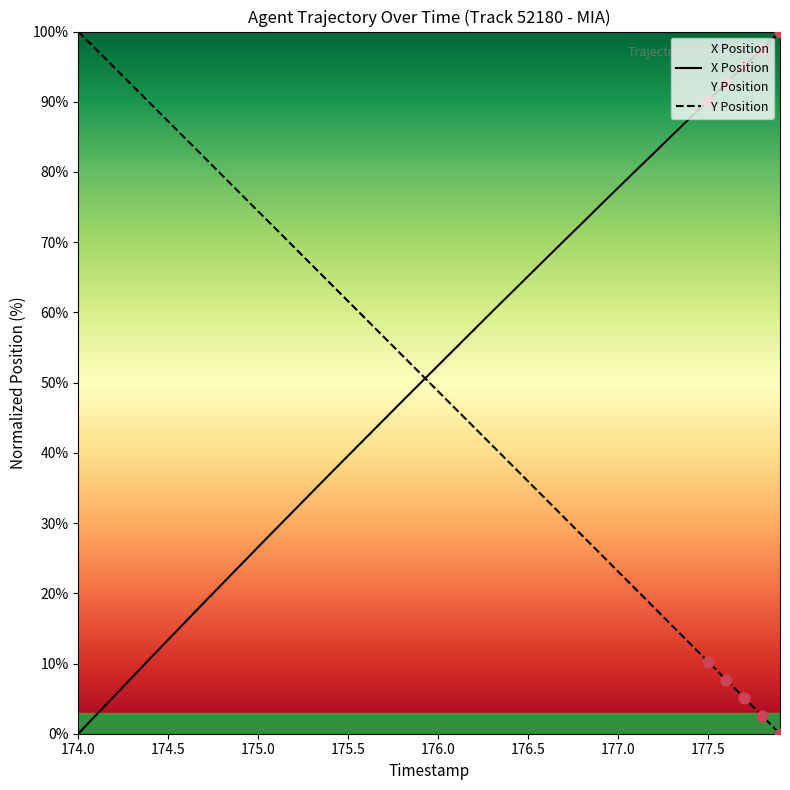

Which series contains the lowest Y value?

X Position